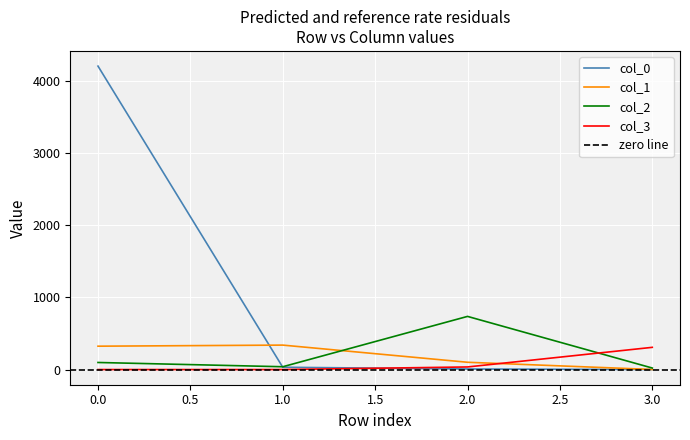

Reading left to right, extract all data points from this chart.

0: 4208	32	8	0
1: 324	339	101	1
2: 98	39	737	21
3: 0	0	36	308